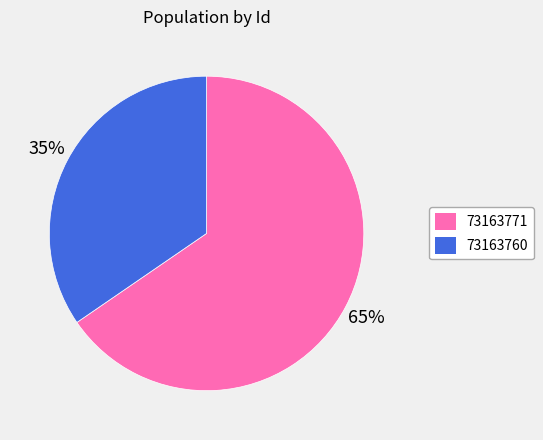

Which slice is the largest?

73163771